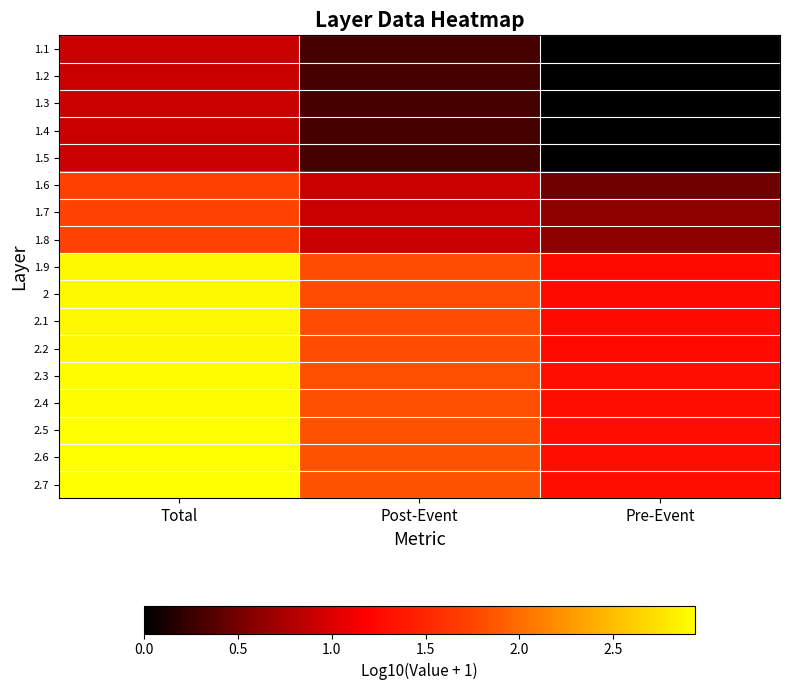

Reading left to right, what are all the values shown in this chart?

1.1: Total=0.9	Post-Event=0.3	Pre-Event=0.0
1.2: Total=0.9	Post-Event=0.3	Pre-Event=0.0
1.3: Total=0.9	Post-Event=0.3	Pre-Event=0.0
1.4: Total=0.9	Post-Event=0.3	Pre-Event=0.0
1.5: Total=0.9	Post-Event=0.3	Pre-Event=0.0
1.6: Total=1.7	Post-Event=0.9	Pre-Event=0.5
1.7: Total=1.7	Post-Event=0.9	Pre-Event=0.6
1.8: Total=1.7	Post-Event=0.9	Pre-Event=0.6
1.9: Total=2.9	Post-Event=1.8	Pre-Event=1.3
2: Total=2.9	Post-Event=1.8	Pre-Event=1.3
2.1: Total=2.9	Post-Event=1.8	Pre-Event=1.3
2.2: Total=2.9	Post-Event=1.8	Pre-Event=1.3
2.3: Total=2.9	Post-Event=1.8	Pre-Event=1.3
2.4: Total=2.9	Post-Event=1.8	Pre-Event=1.3
2.5: Total=2.9	Post-Event=1.8	Pre-Event=1.3
2.6: Total=2.9	Post-Event=1.8	Pre-Event=1.3
2.7: Total=2.9	Post-Event=1.8	Pre-Event=1.3